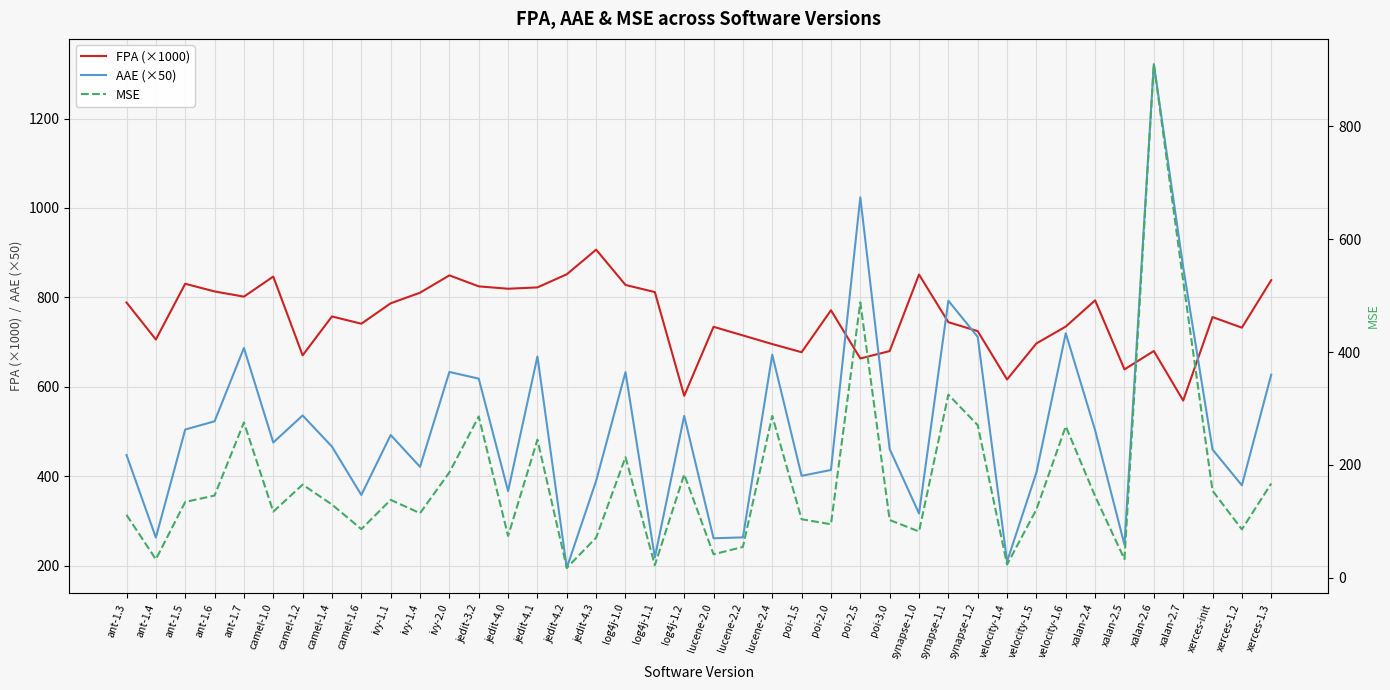

Where is the first local maximum for AAE (×50)?

ant-1.7